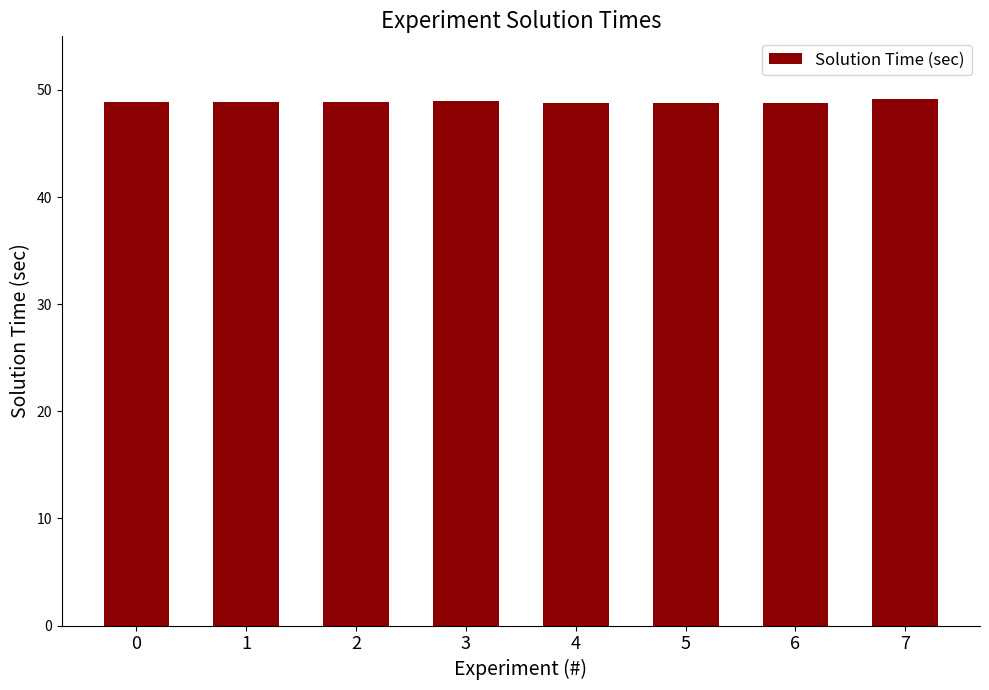

Approximately how many times larger is the value at 7 compared to 0?

1.0